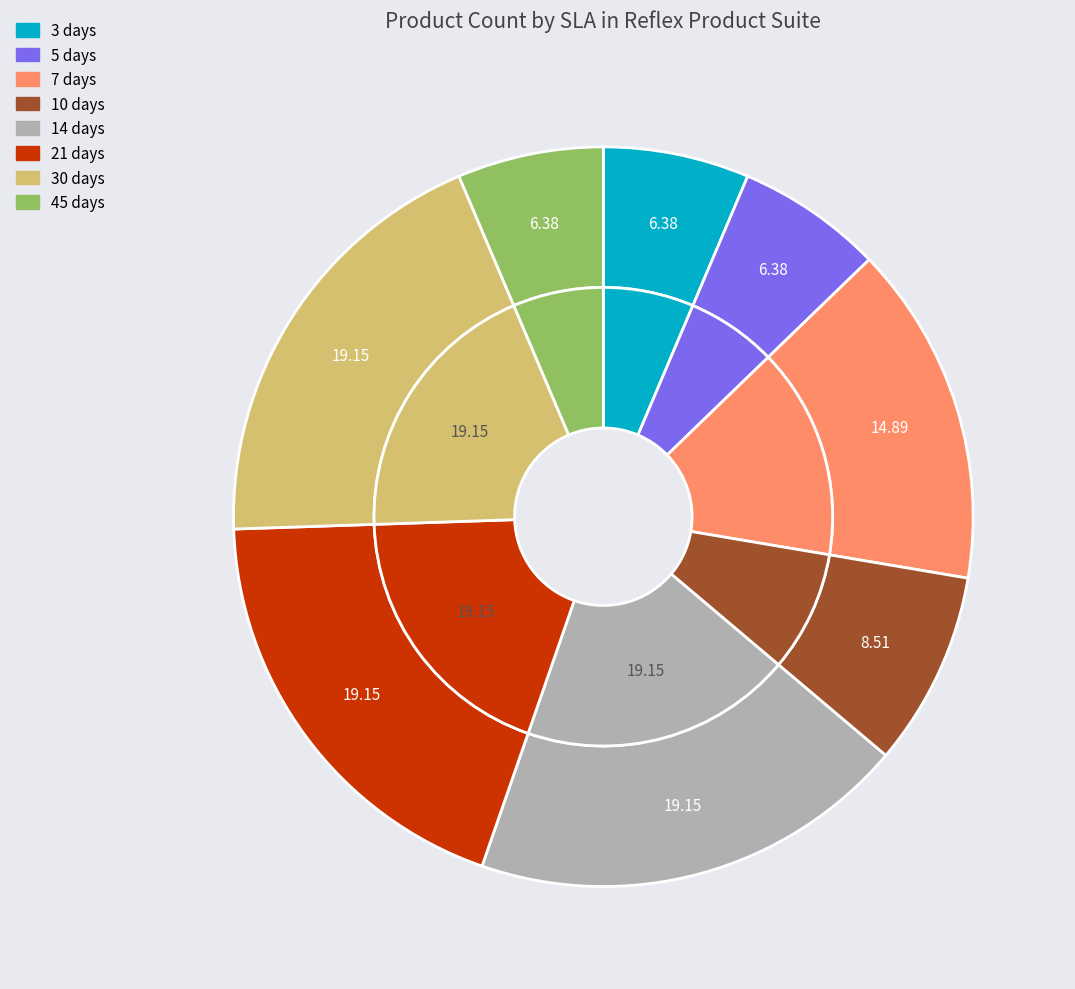

Which has a higher value, 14 days or 45 days?

14 days